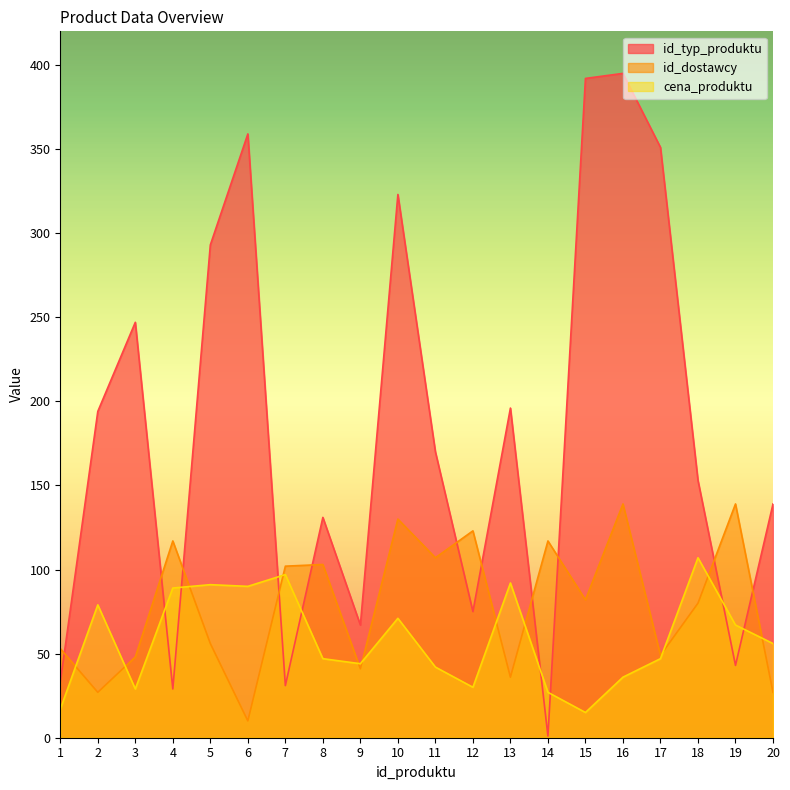

Reading left to right, list all the values displayed in this chart.

id_typ_produktu: 33	194	247	29	293	359	31	131	67	323	170	75	196	1	392	395	351	153	43	139
id_dostawcy: 53	27	48	117	56	10	102	103	41	130	107	123	36	117	82	139	49	80	139	27
cena_produktu: 17	79	29	89	91	90	97	47	44	71	42	30	92	27	15	36	47	107	67	56